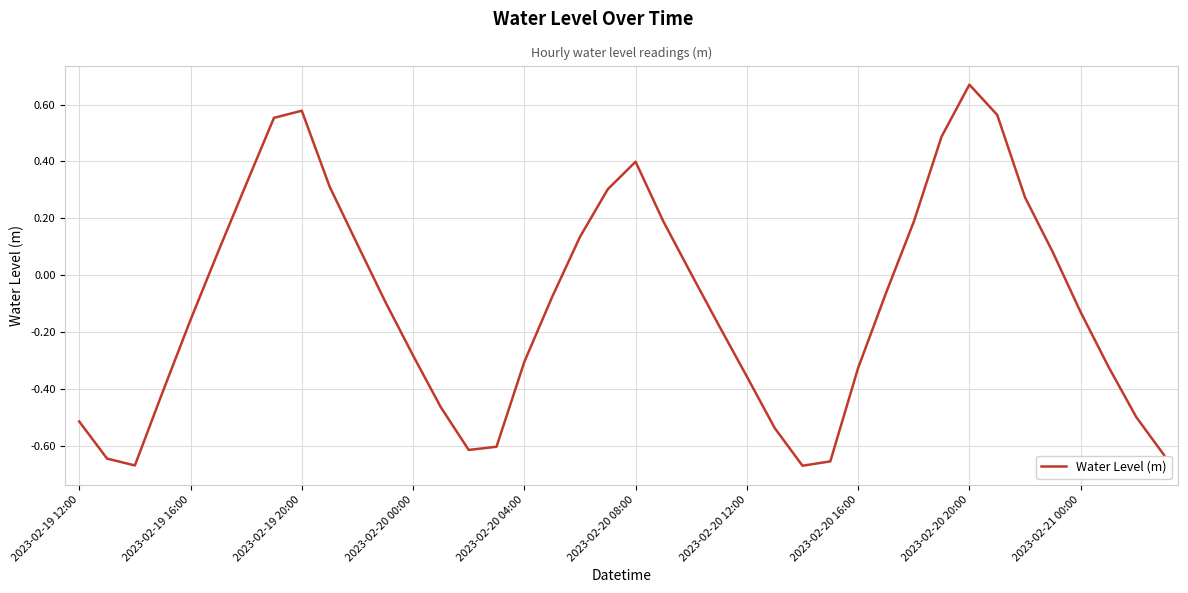

Count the number of categories in the chart.

40